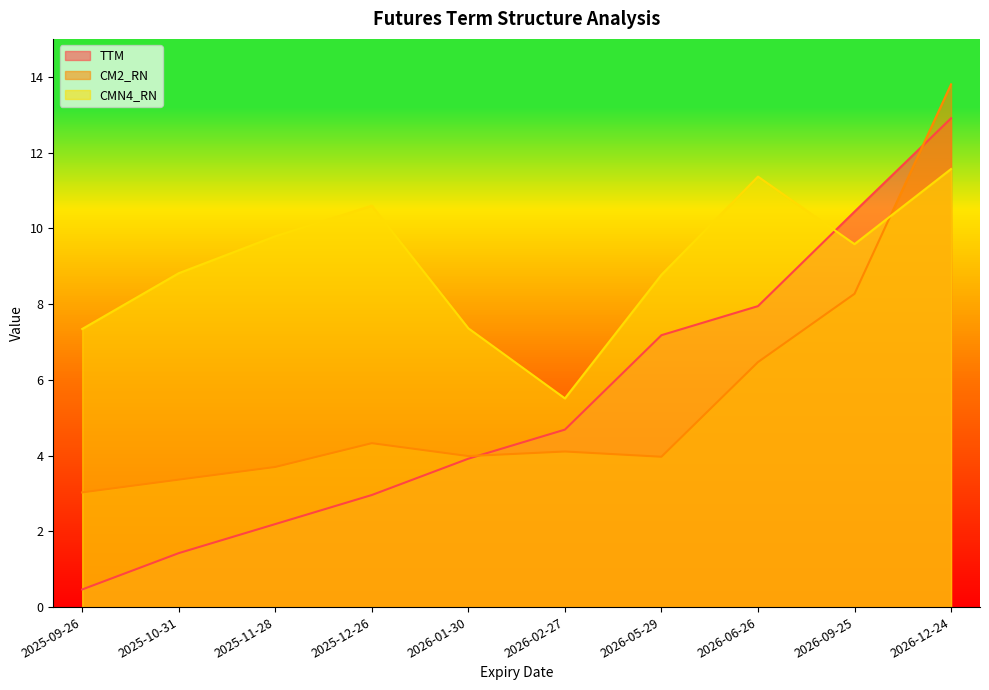

How many lines are shown in the chart?

3